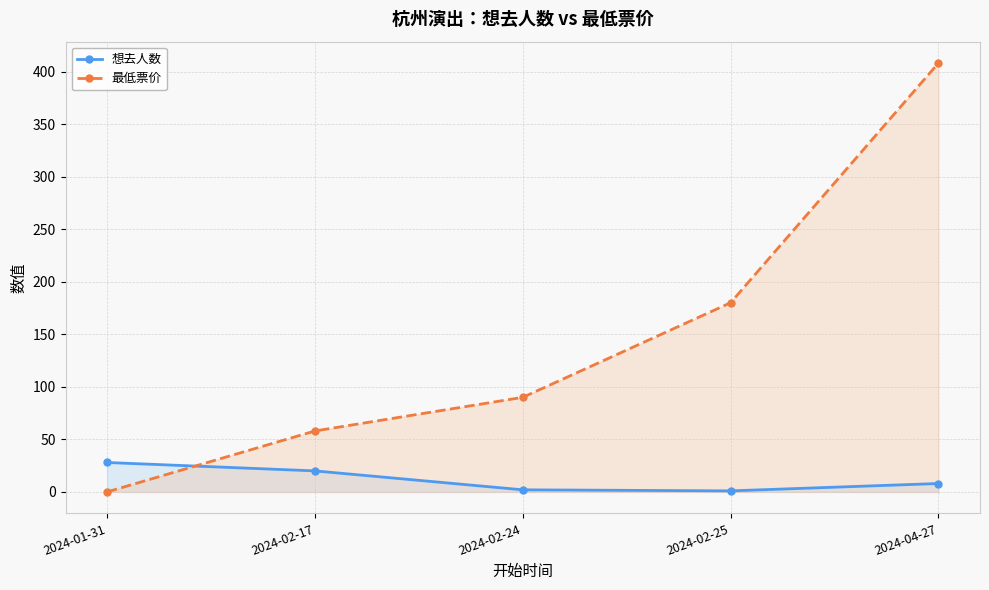

What is the sum of all 最低票价 values?

736